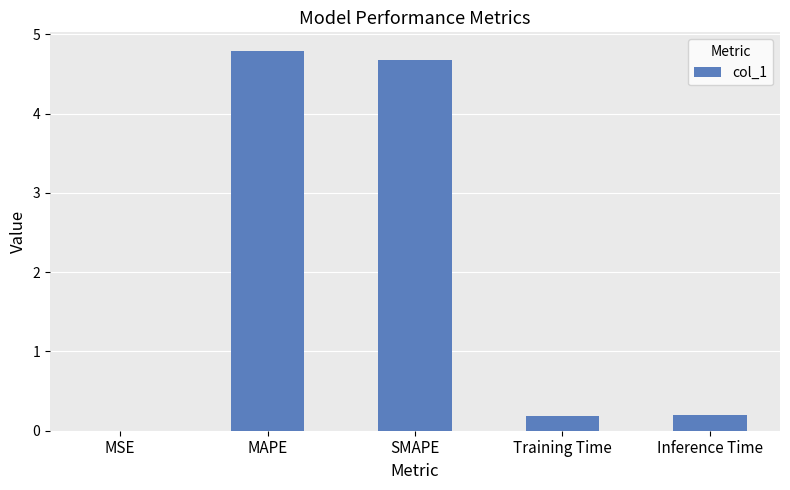

What is the approximate value at SMAPE?

4.7